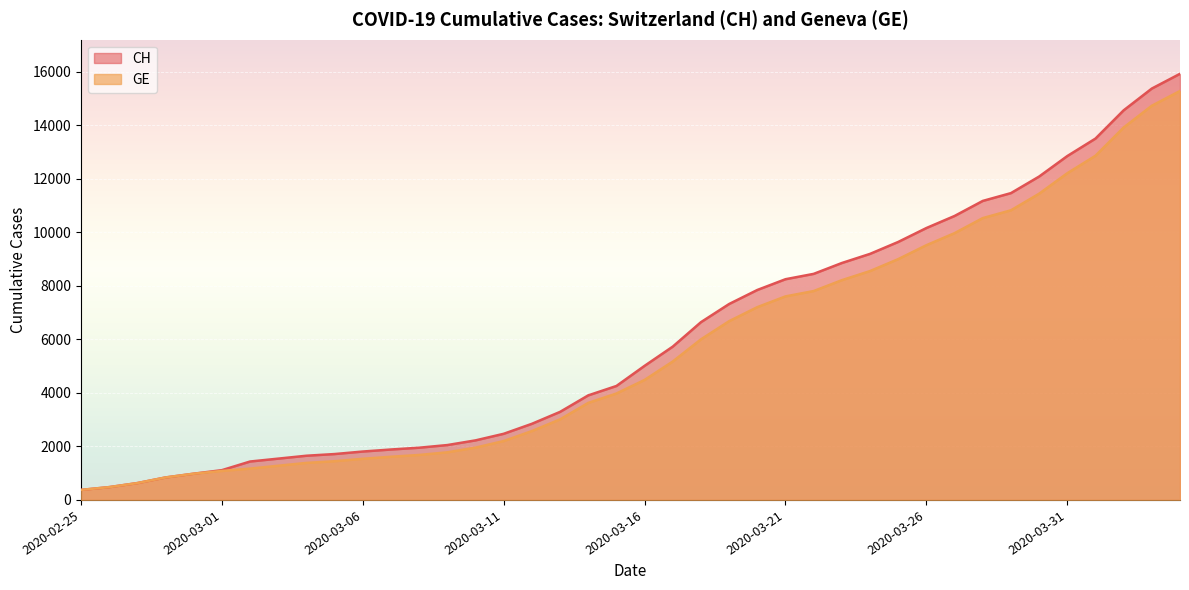

What is the difference between the GE values at 2020-04-02 and 2020-03-20?

6714